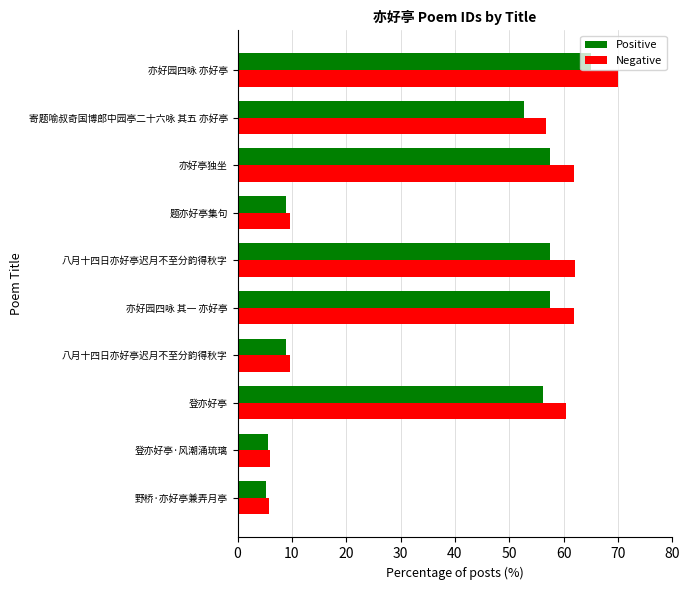

What are all the series names shown in the legend?

Positive, Negative